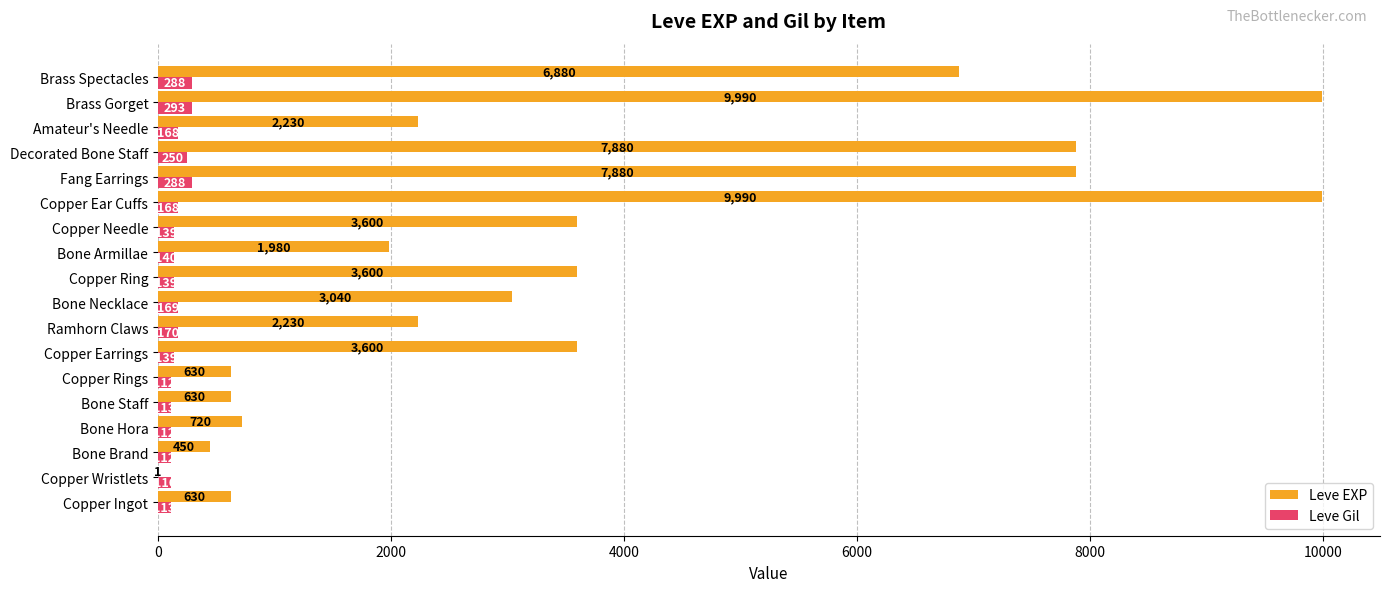

Between Copper Ingot and Decorated Bone Staff, which series saw the biggest shift?

Leve EXP